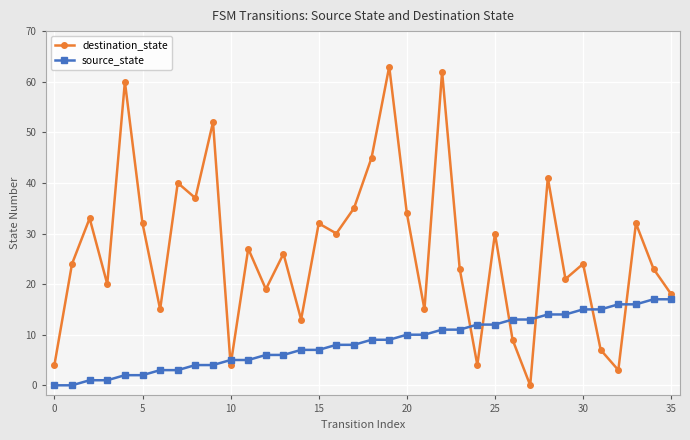

What is the difference between the maximum and minimum values in the source_state series?

17